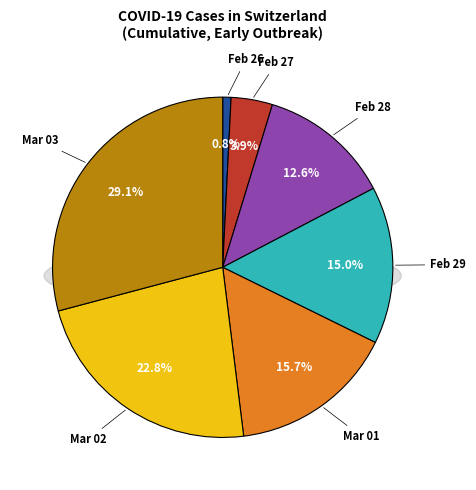

To the nearest percent, what portion does 2020-02-27 represent?

4%